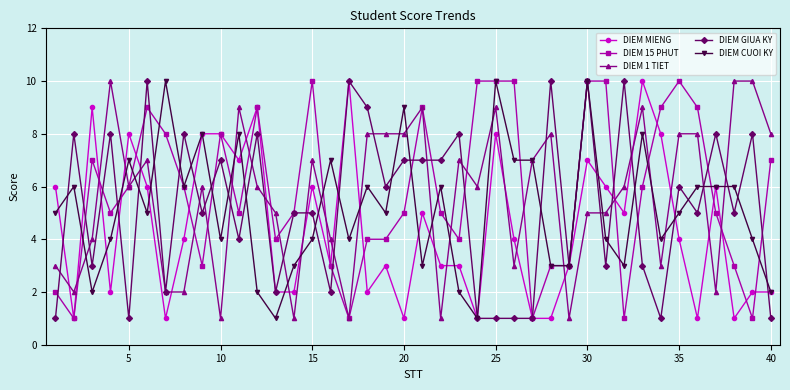

Which series ends up on top after the final intersection of DIEM 15 PHUT and DIEM CUOI KY?

DIEM 15 PHUT